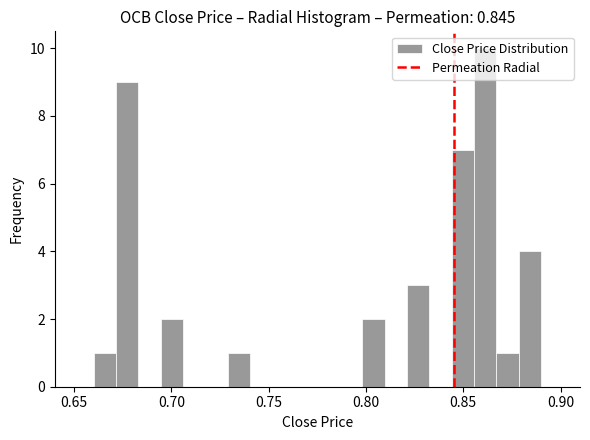

Read against the x-axis, roughly where is the centre of the tallest bar?

0.860